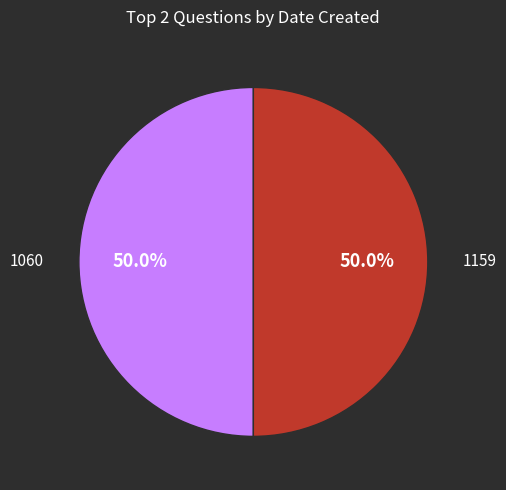

How many segments does this pie chart have?

2